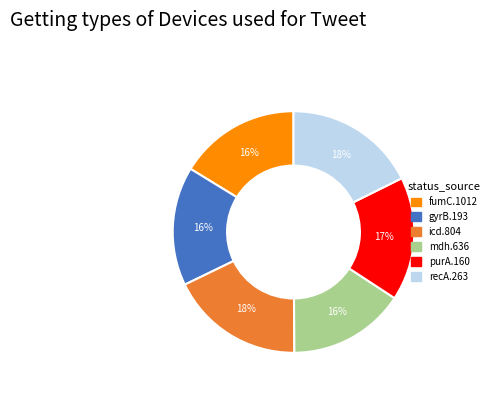

To the nearest percent, what is the average slice percentage?

17%